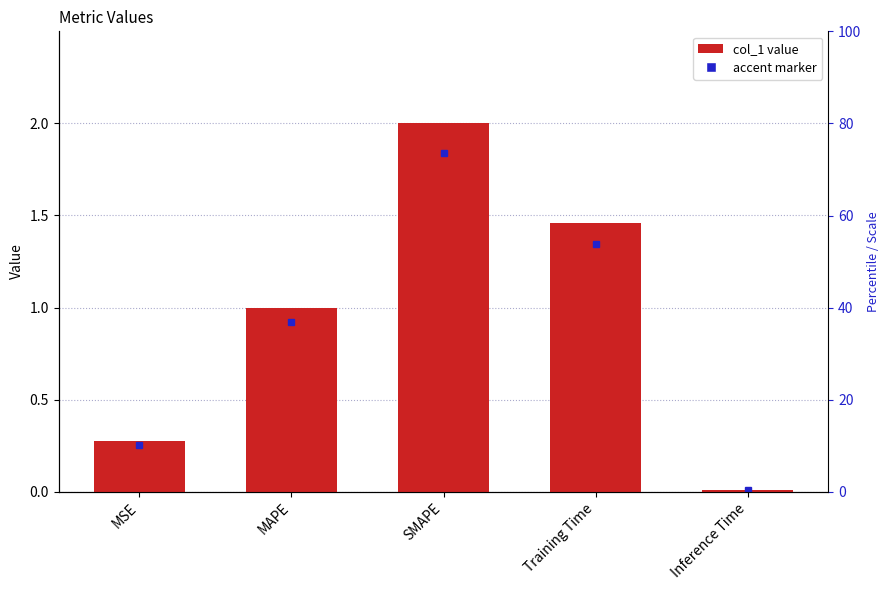

Does the chart contain any negative values?

No